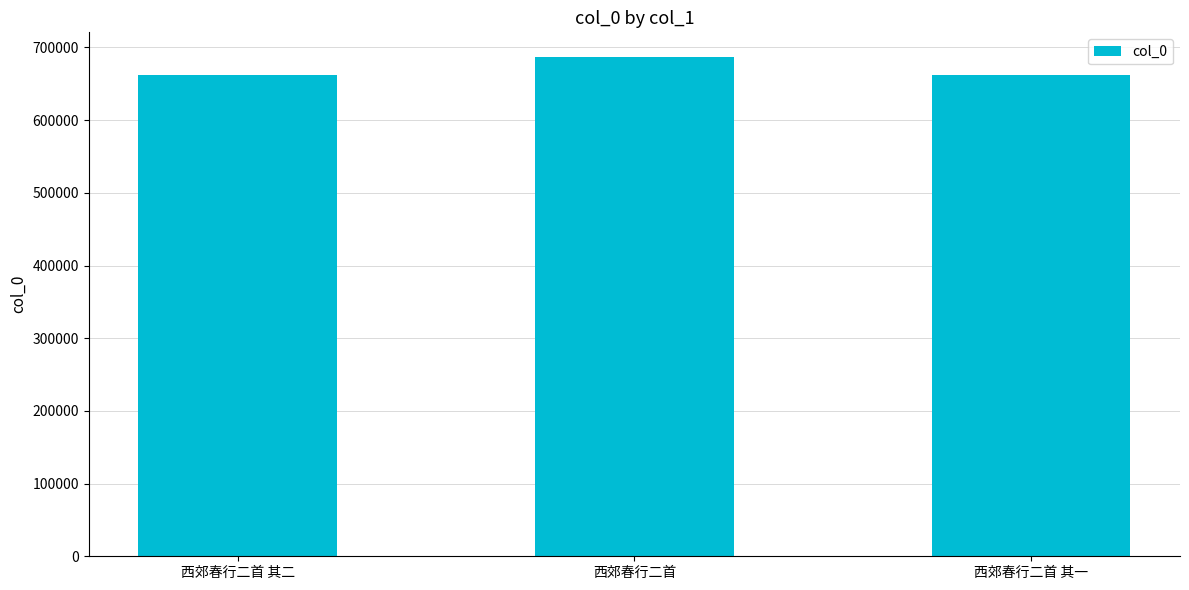

Is it true that the value at 西郊春行二首 其二 is 1061611?

False